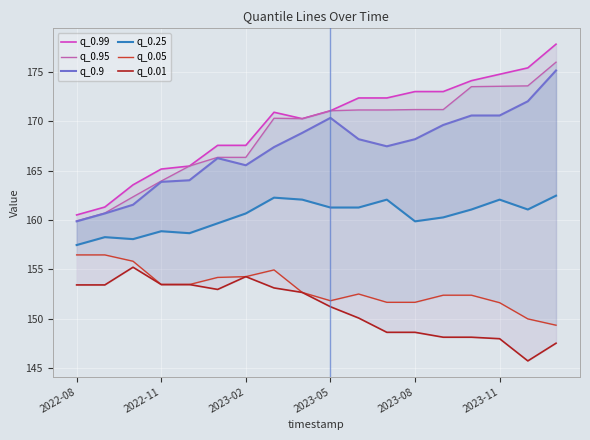

Rank the categories by q_0.9 value from highest to lowest.

17, 16, 14, 15, 9, 13, 8, 10, 12, 11, 7, 2023-11, 6, 2023-08, 2023-05, 2023-02, 2022-11, 2022-08